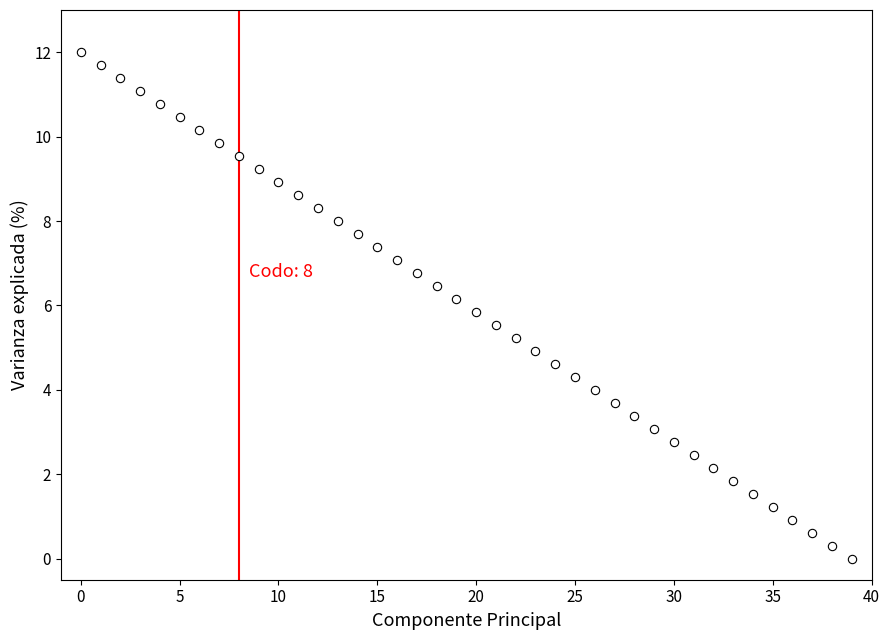

What is the range of Y values (max minus min)?

12.0